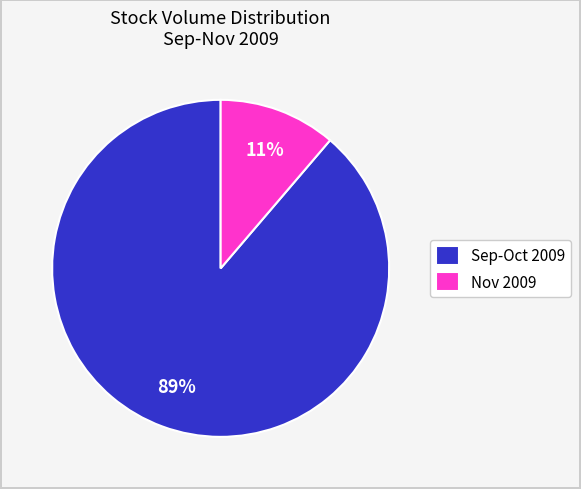

Is there a majority slice in this chart?

Yes